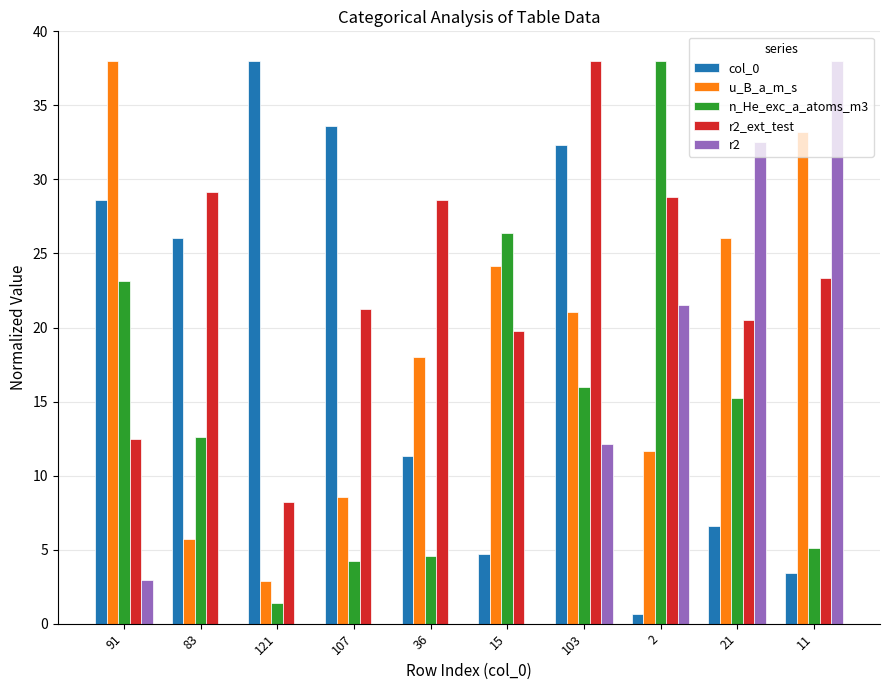

Which category has the highest value in the u_B_a_m_s series?

91